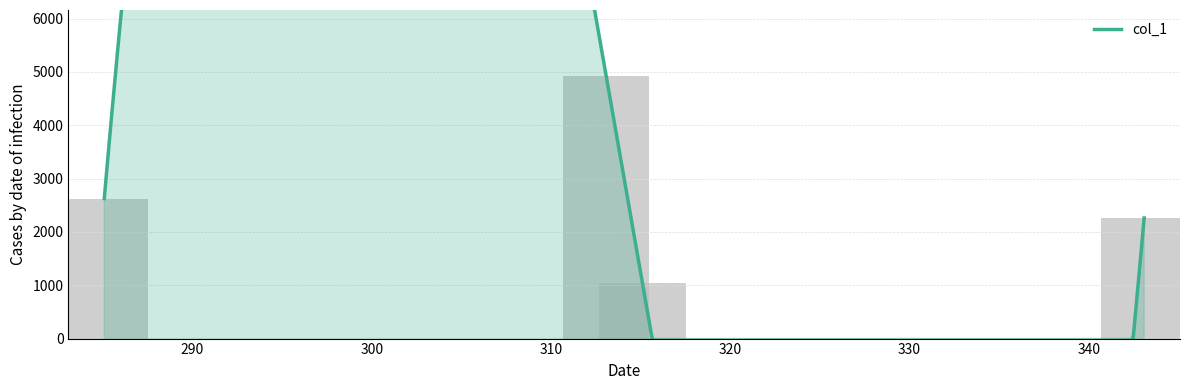

What is the change in value from 315.08795166015625 to 343.08282470703125?

+1212.0